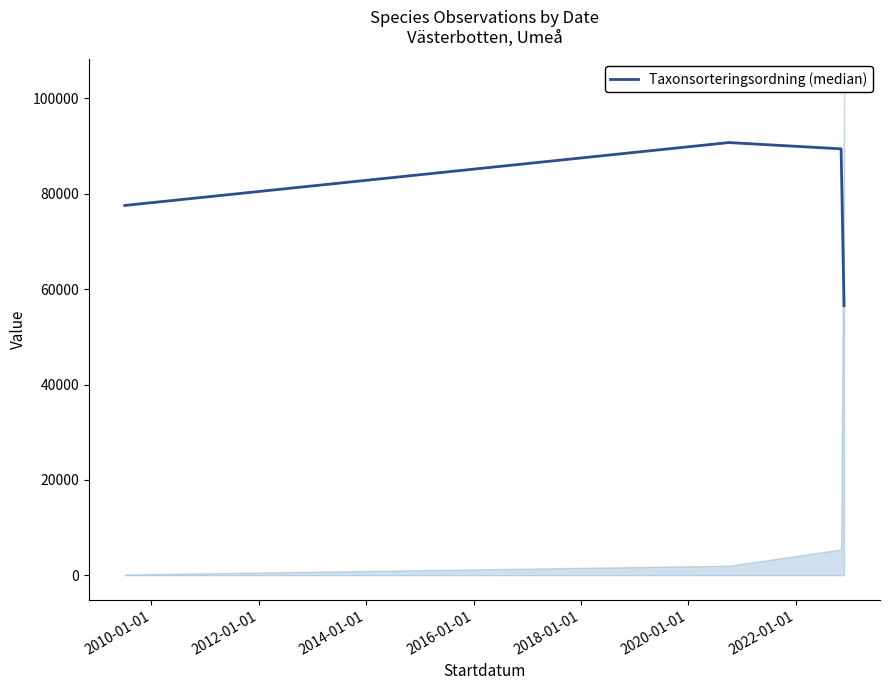

How many interior local peaks does the Taxonsorteringsordning (median) series have?

1